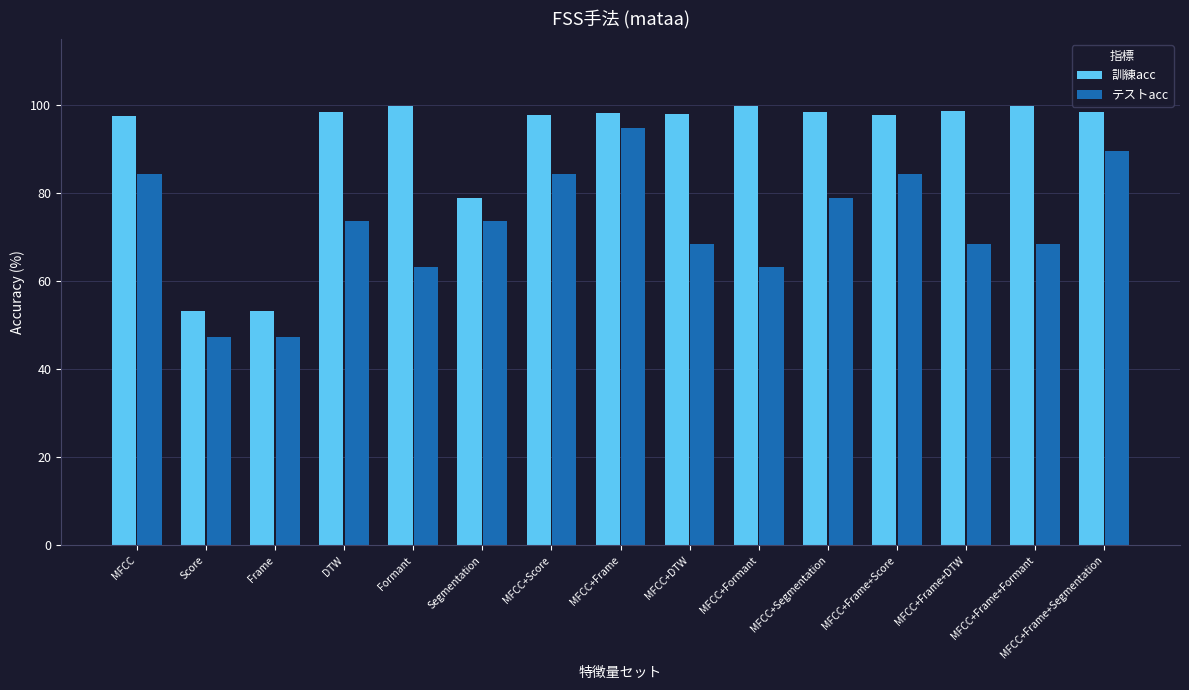

Where is 訓練acc nearest to the value 76?

Segmentation